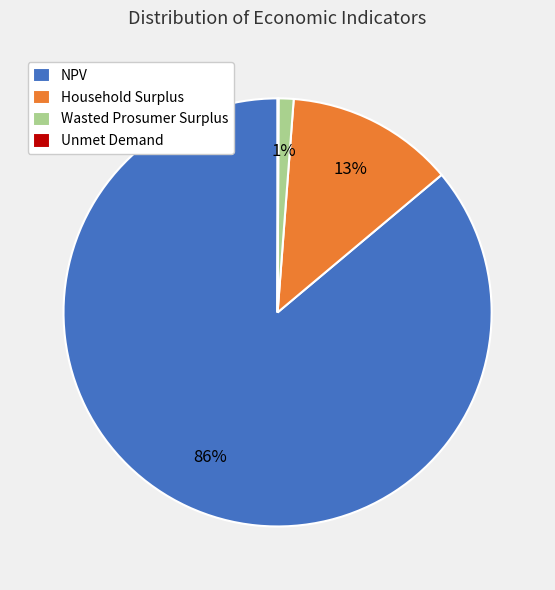

To the nearest percent, what portion does Household Surplus represent?

13%